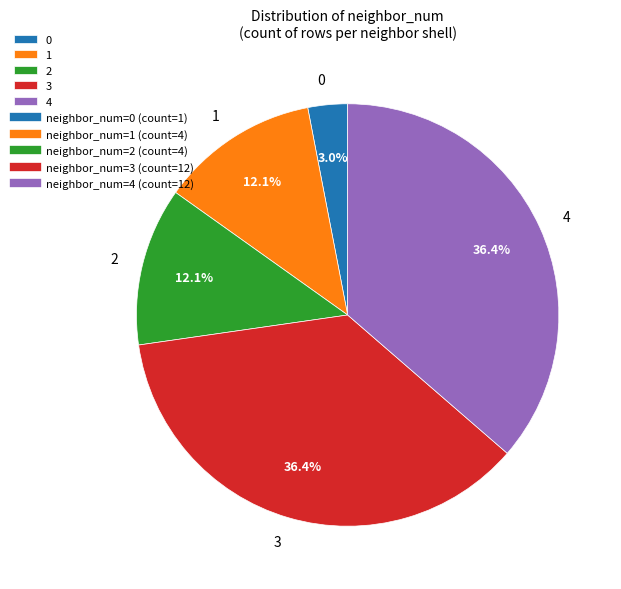

What percentage is the 1 slice, to the nearest percent?

12%